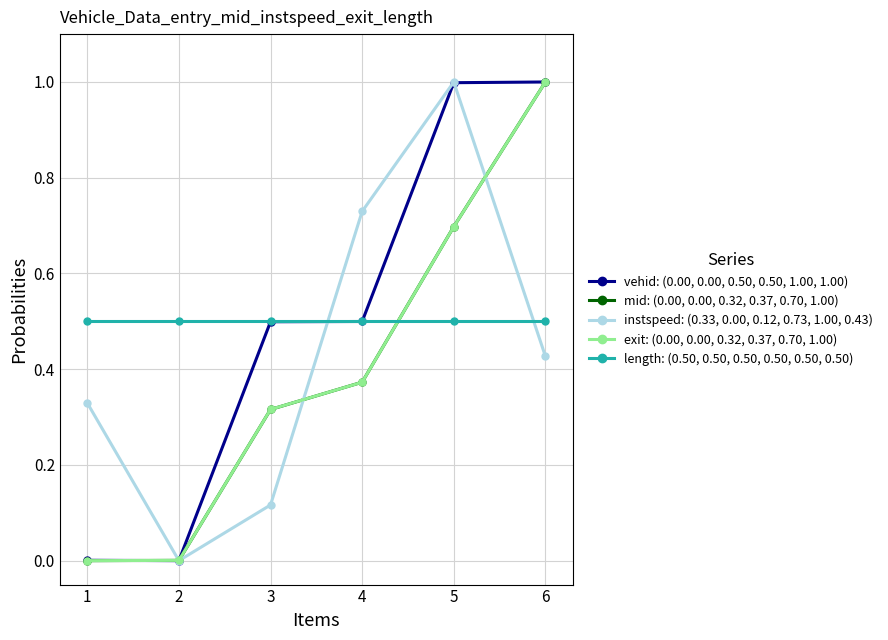

How many intersections are there between exit: (0.00, 0.00, 0.32, 0.37, 0.70, 1.00) and length: (0.50, 0.50, 0.50, 0.50, 0.50, 0.50)?

1